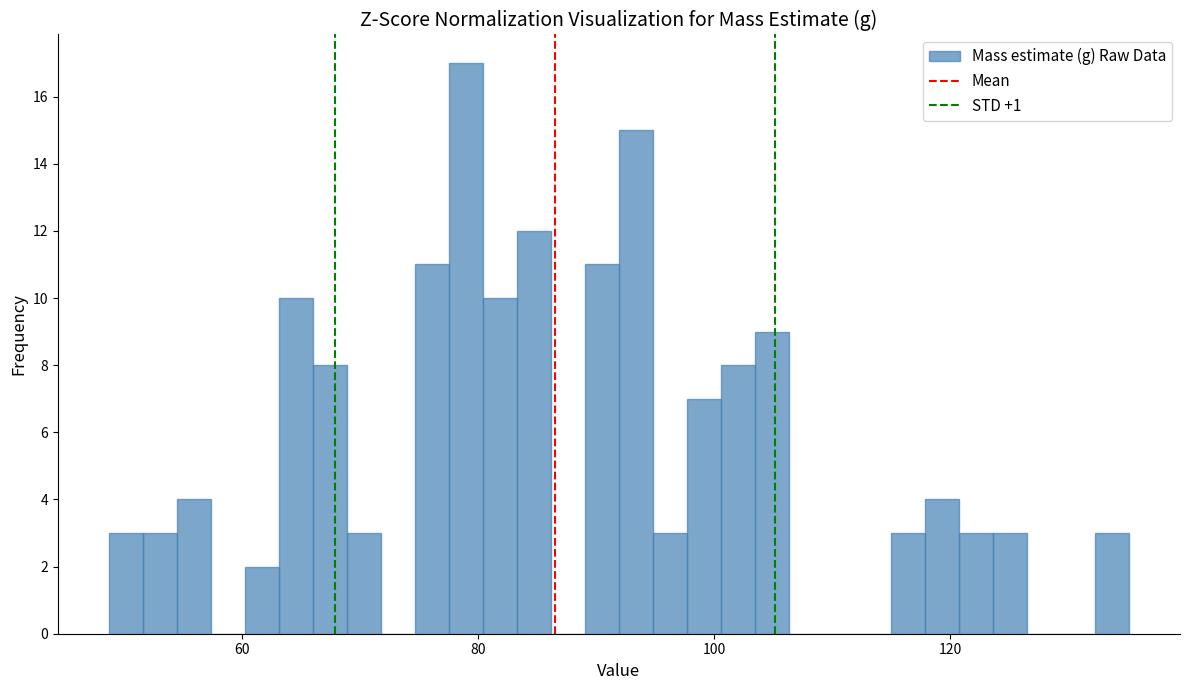

Around what value on the x-axis is the tallest bar? Give the approximate position of its centre, as read against the axis.

78